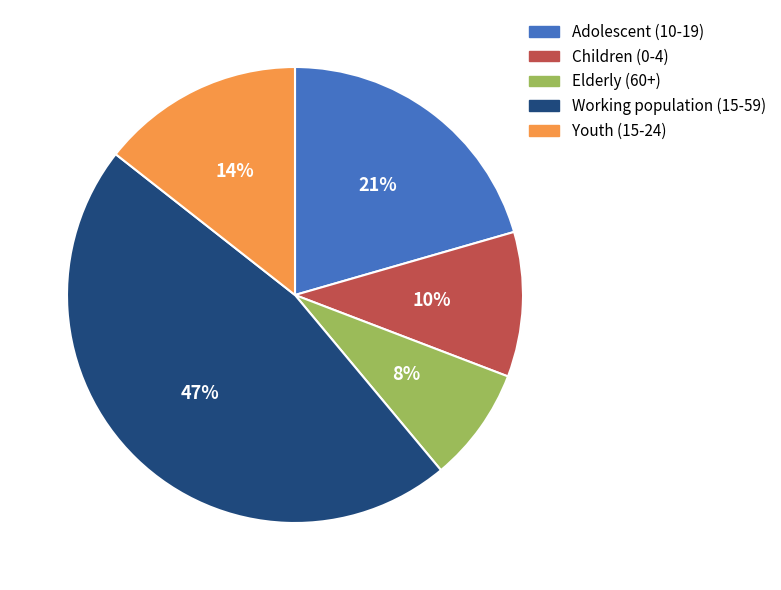

Does any single category account for the majority?

No